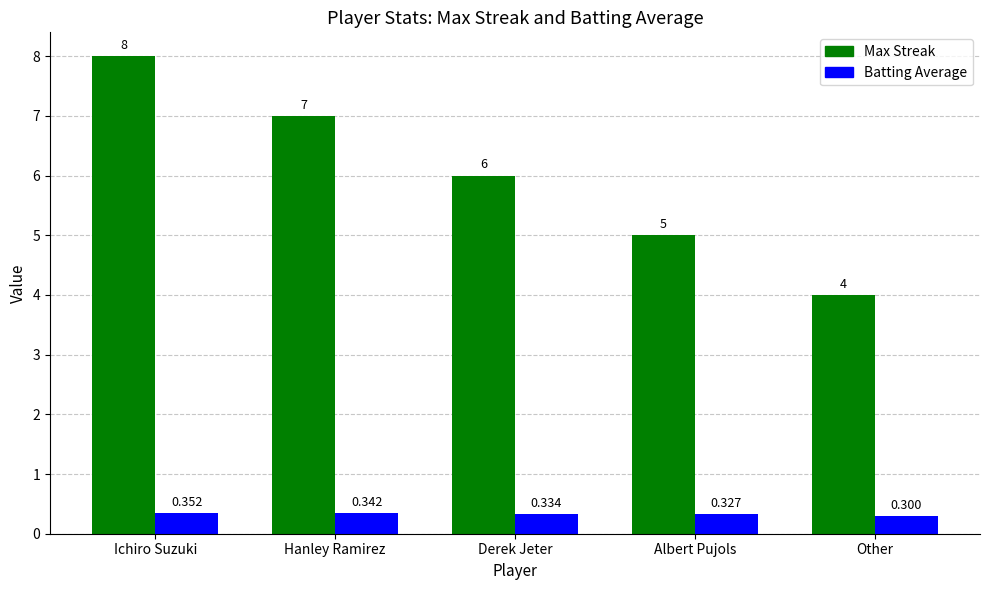

What is the minimum value shown in the chart?

0.3